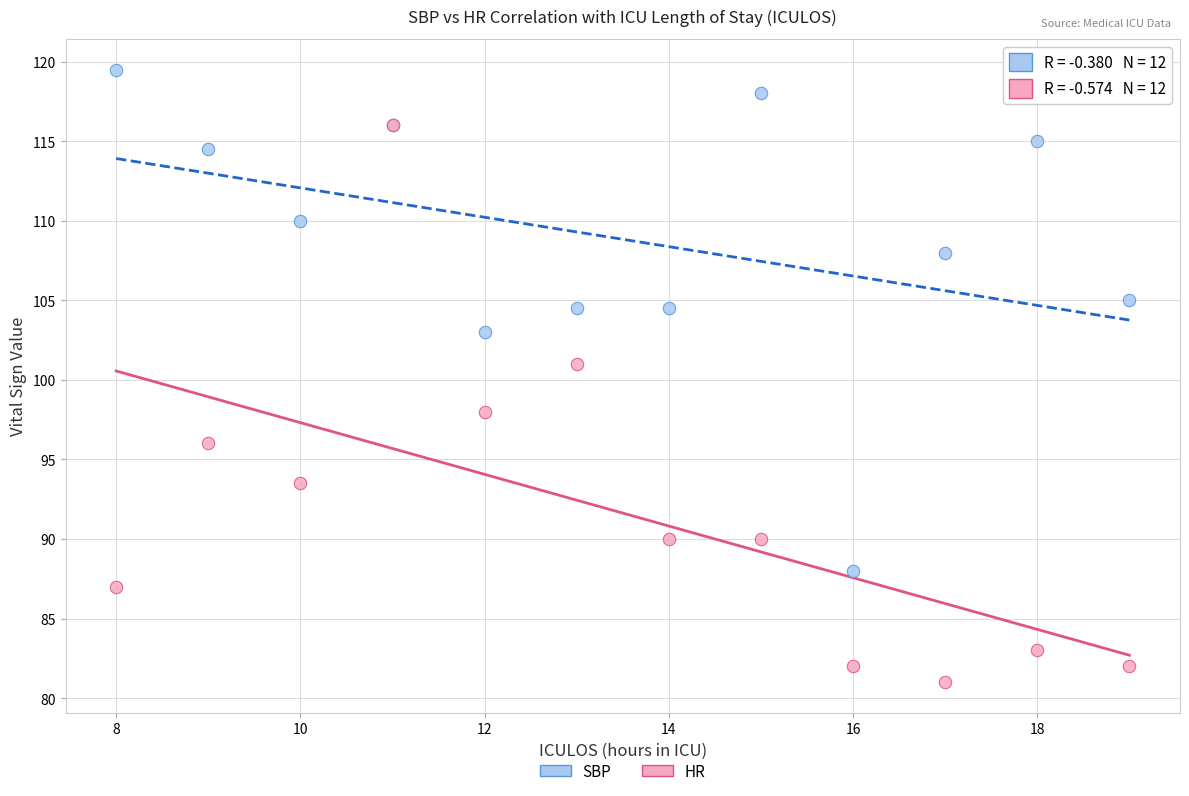

Across all series, what Y value is closest to 100?

101.0